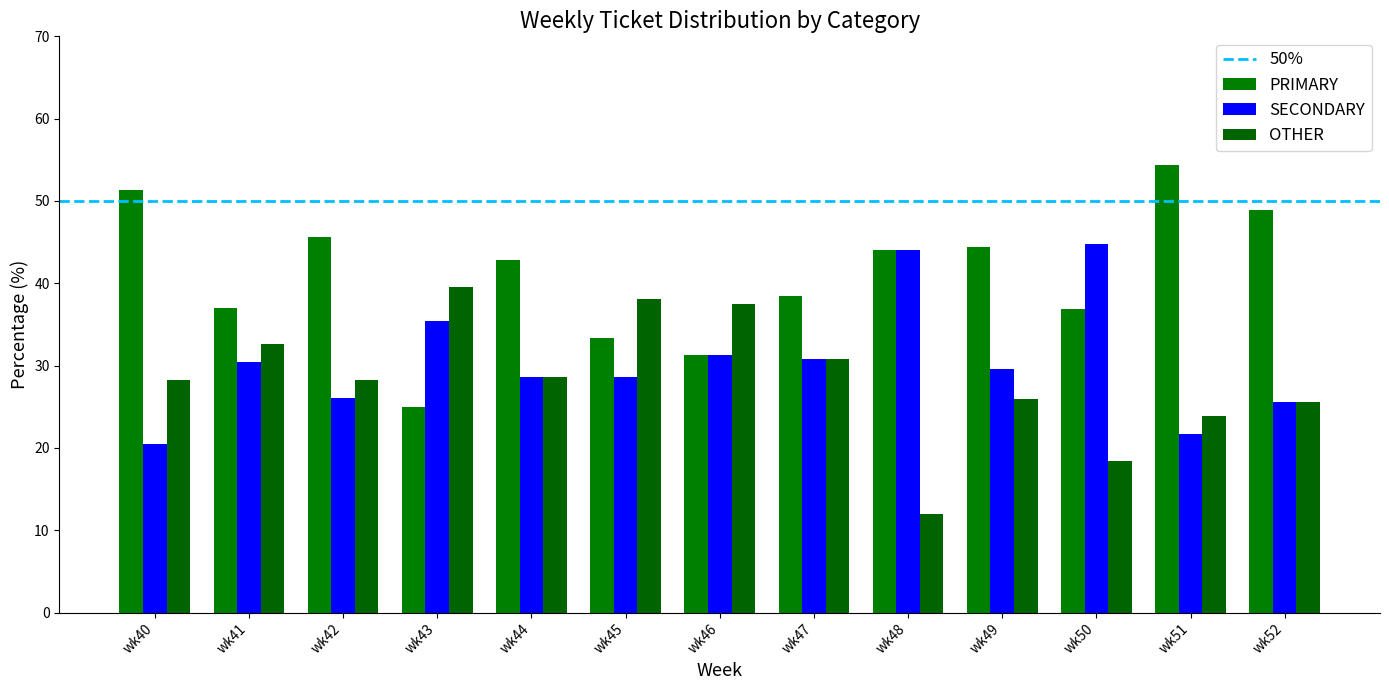

Is it true that SECONDARY equals 30.8 at wk47?

True